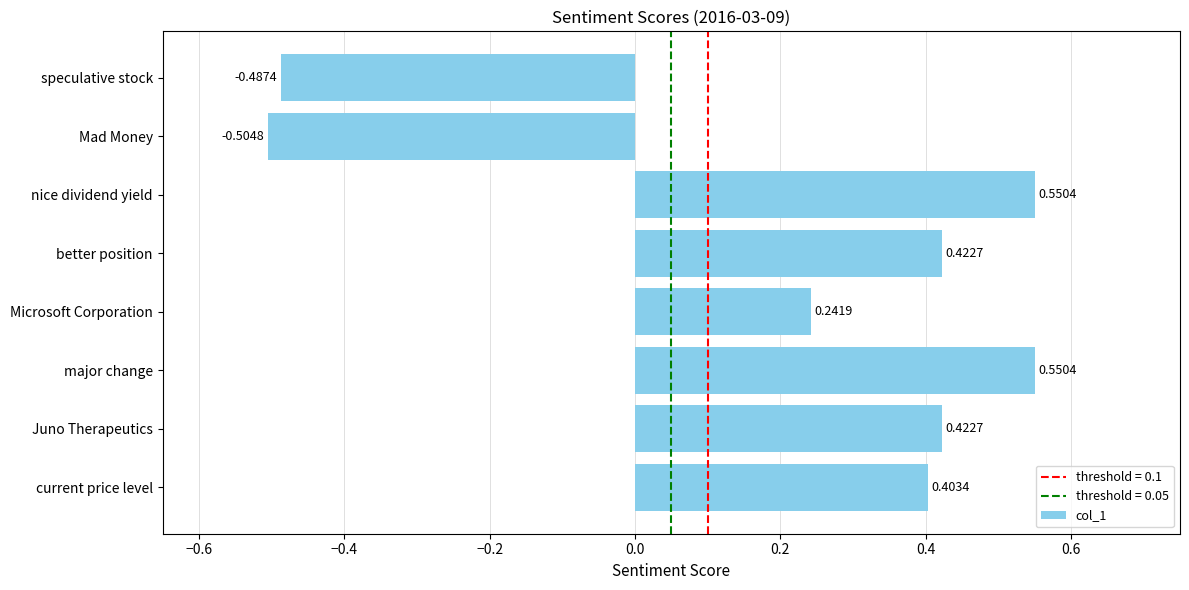

What is the difference between the second highest and minimum values?

1.1